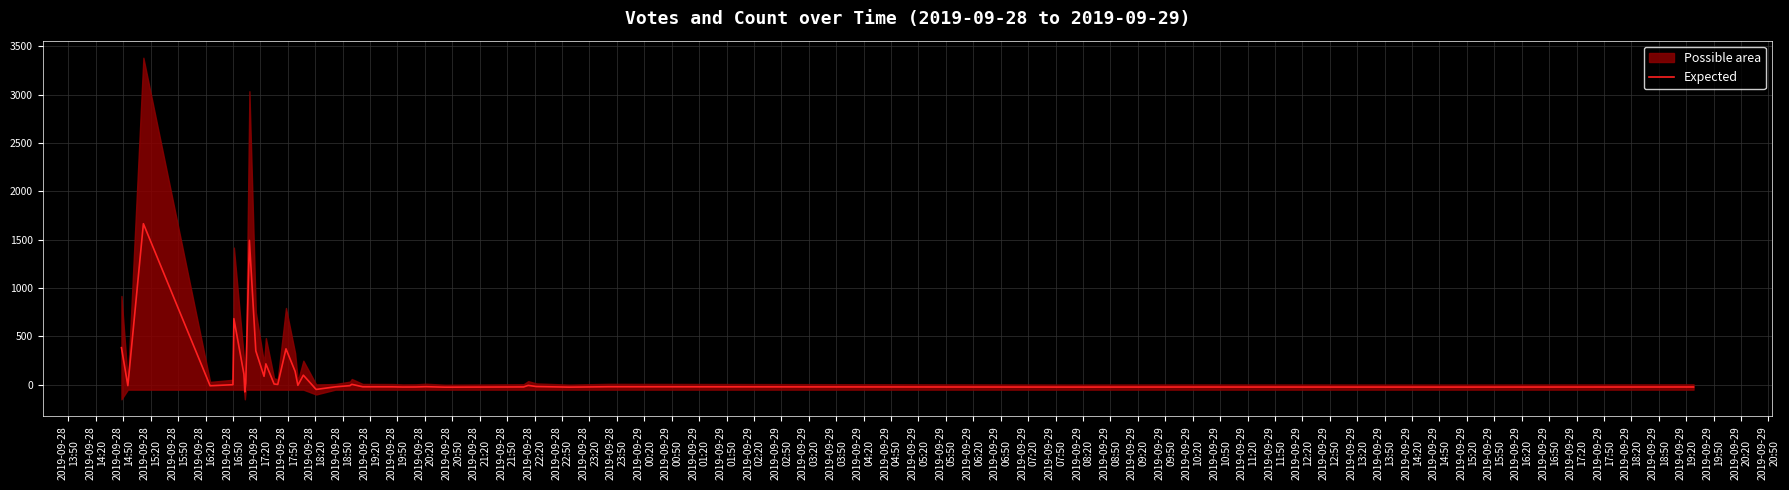

How many lines are shown in the chart?

1